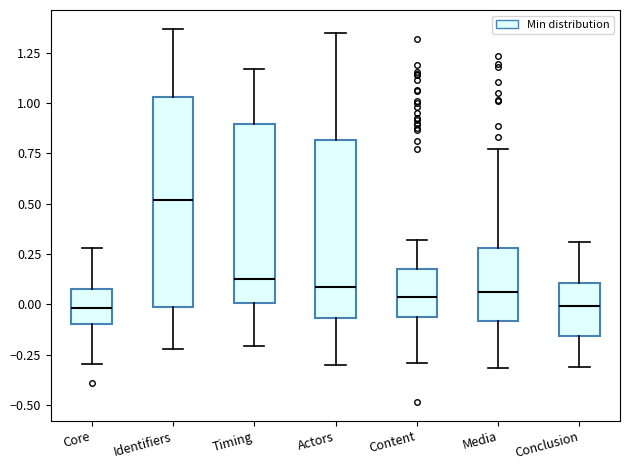

Which box's median line is the highest?

Identifiers